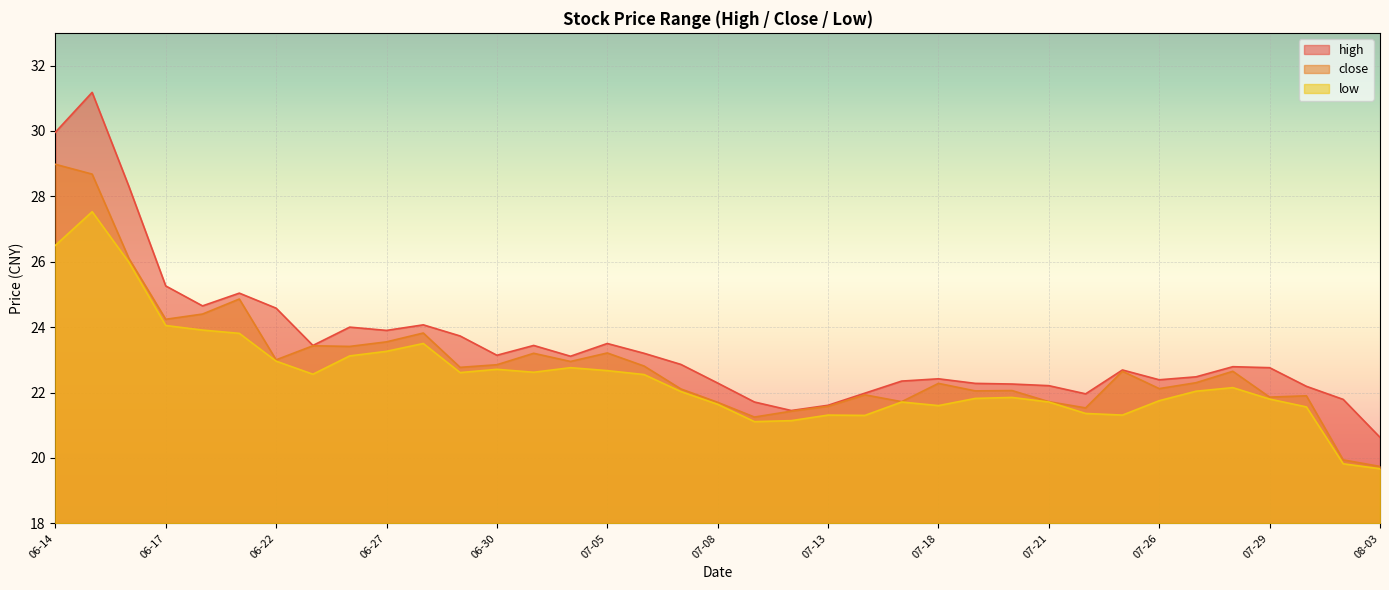

Which category has the lowest value in the low series?

08-03